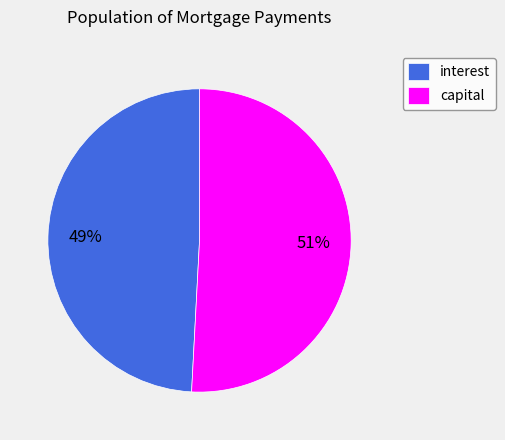

What is the largest slice in the pie chart?

capital